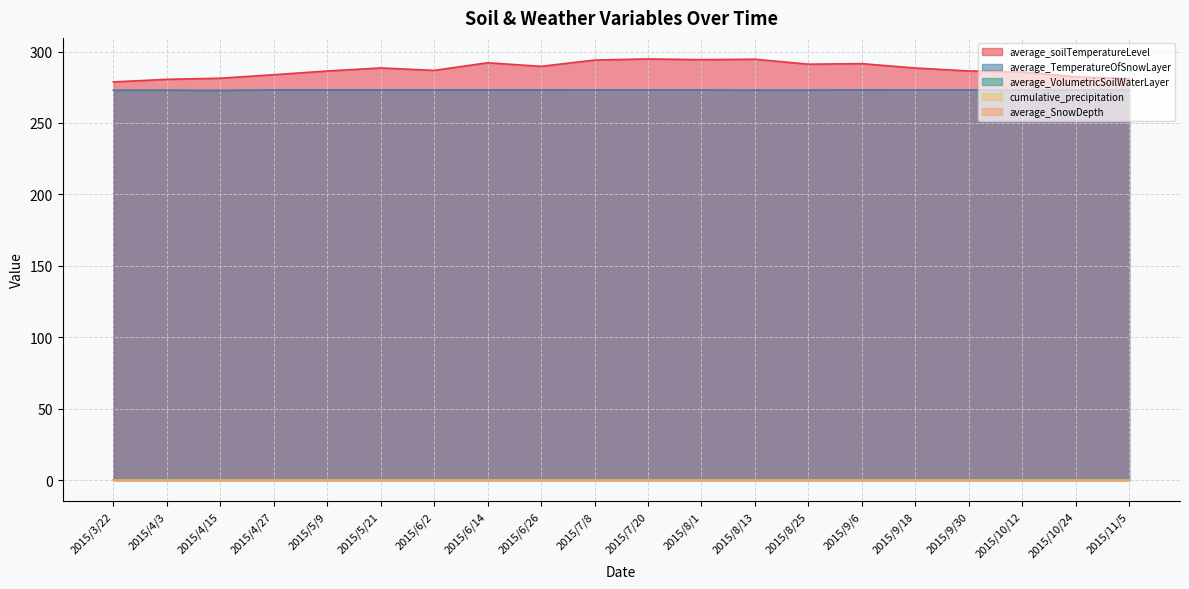

Which series changed the most between 2015/4/3 and 2015/9/30?

average_soilTemperatureLevel